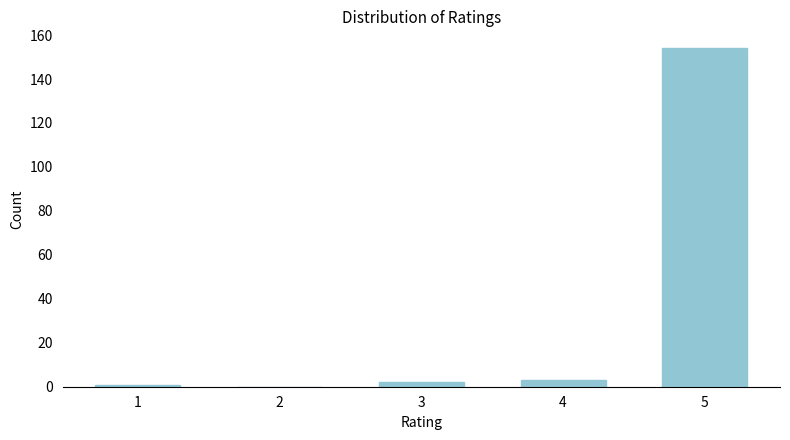

Reading right to left, extract all data points from this chart.

5=154	4=3	3=2	2=0	1=1